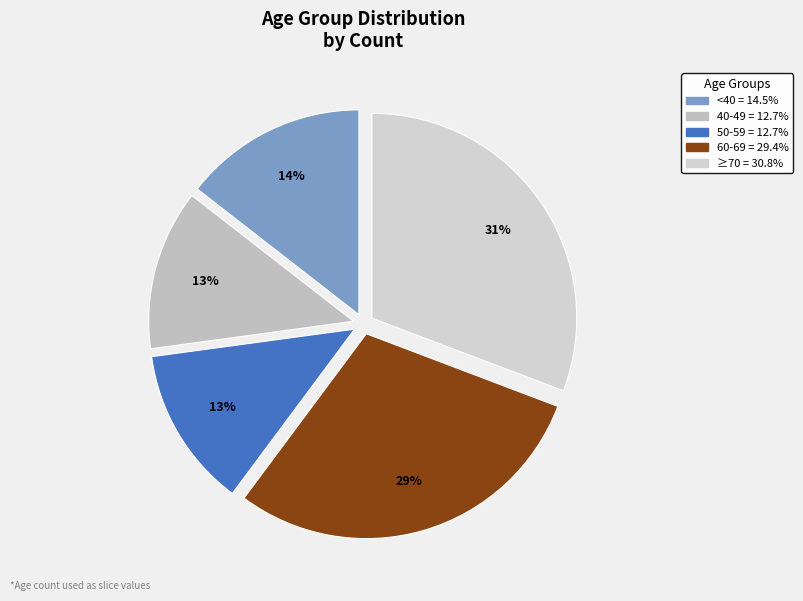

Is there any slice that represents more than half of the pie?

No